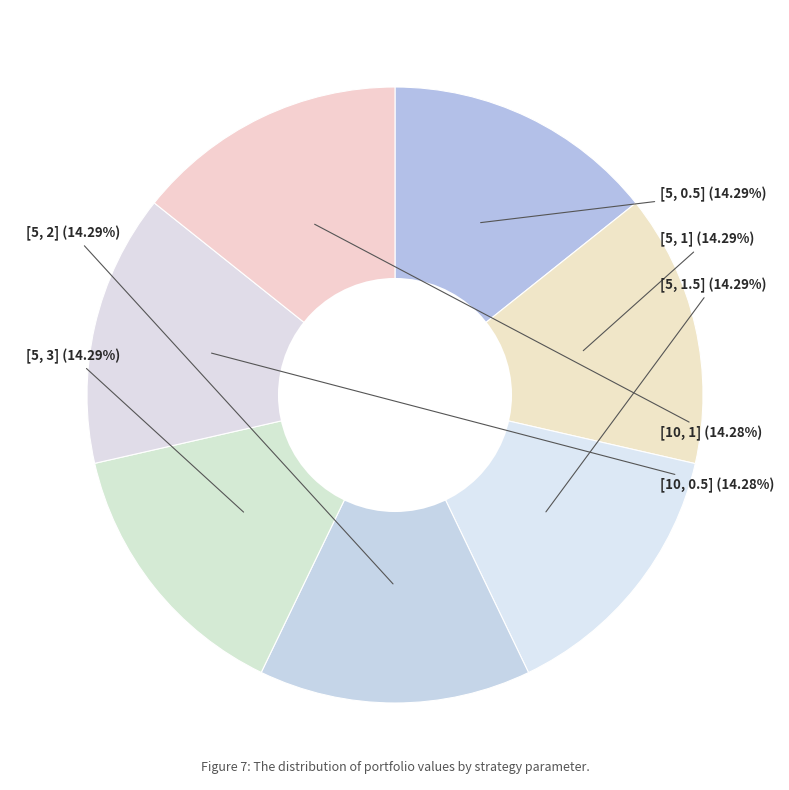

Which slice is the largest?

[5, 0.5]